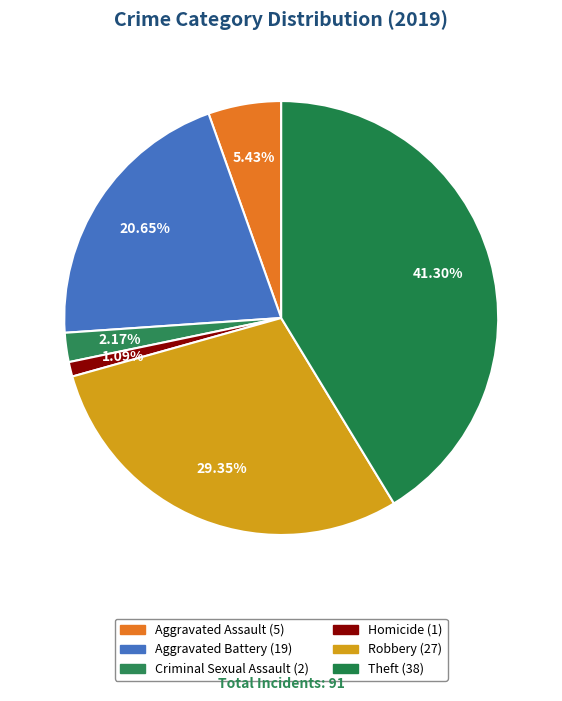

Count the number of slices in the pie.

6